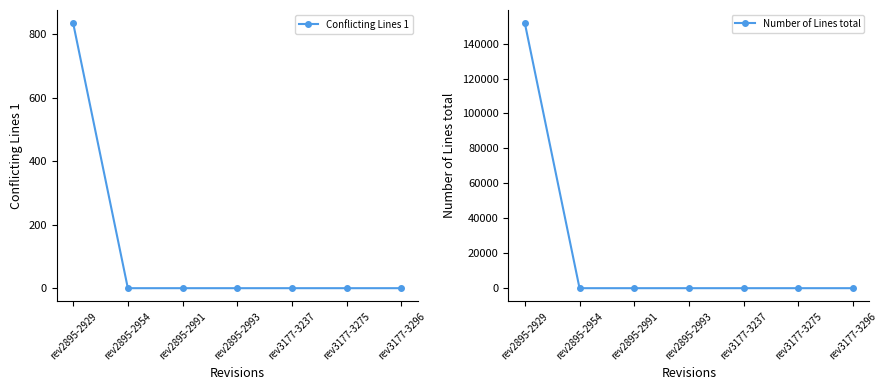

True or false: Number of Lines total has more than 2 interior local peaks.

False